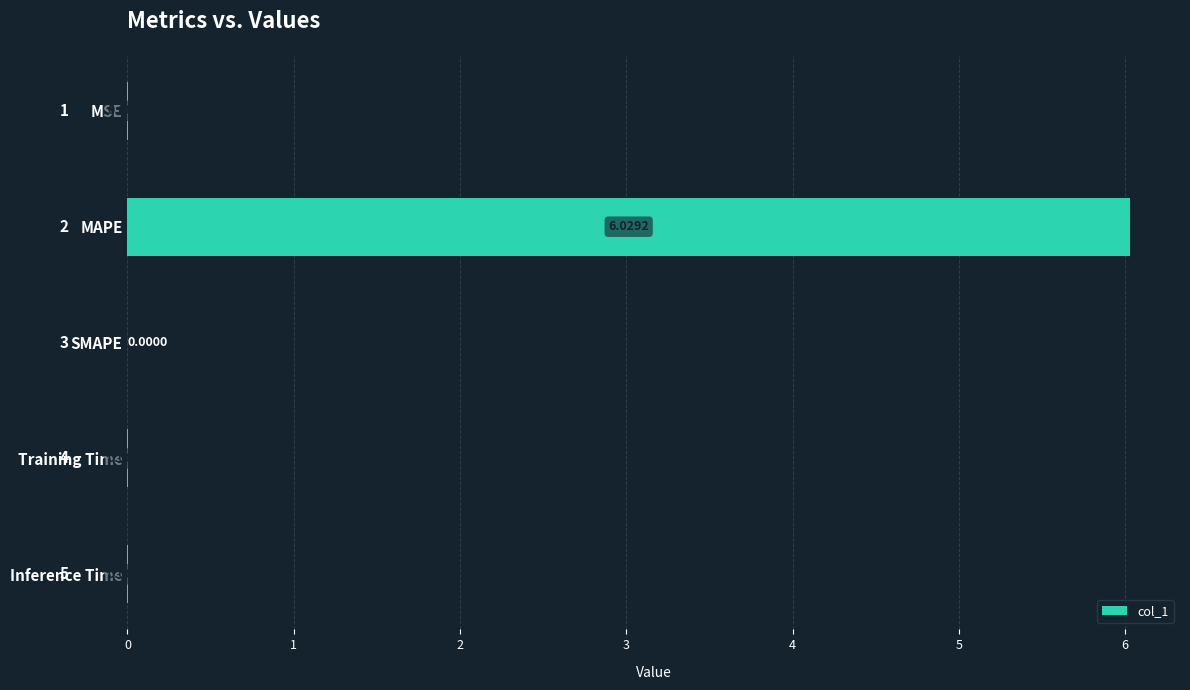

Which label corresponds to the largest value in the chart?

MAPE